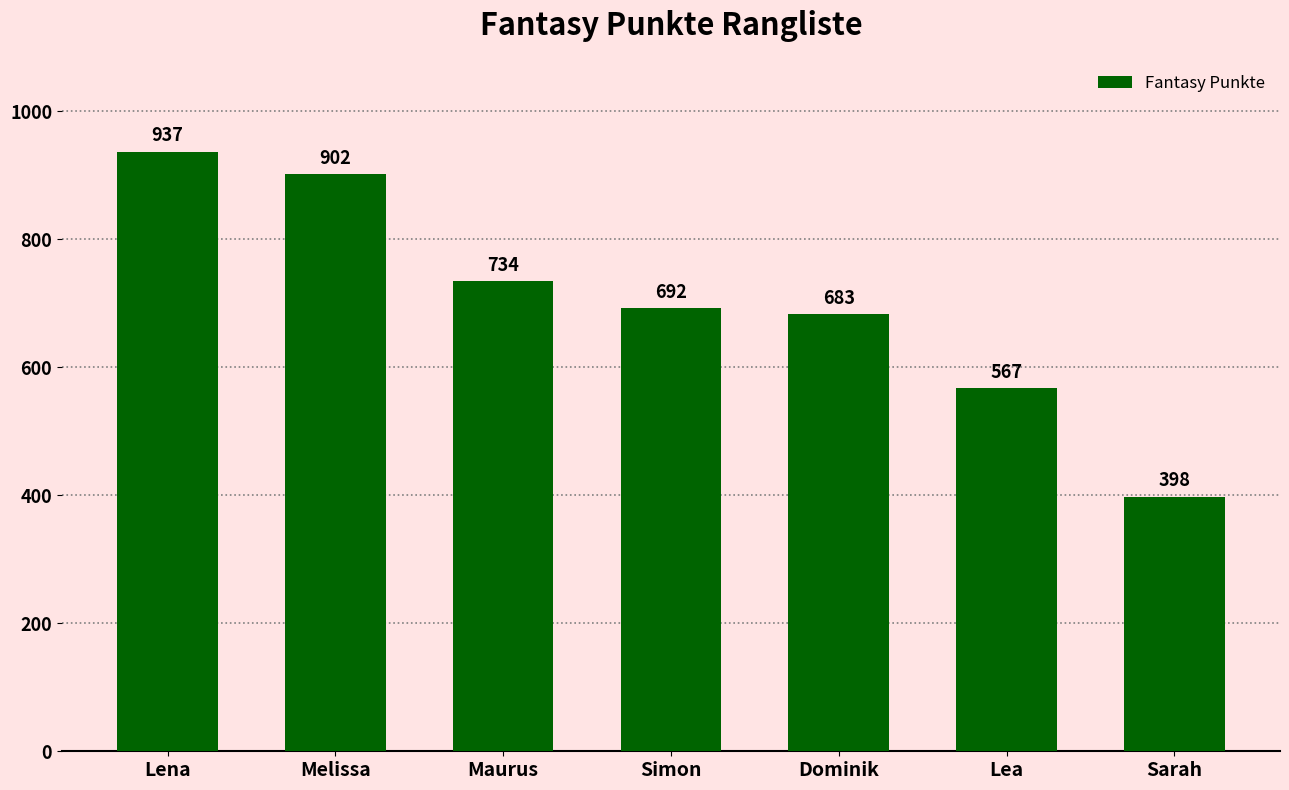

True or false: the data shows 734 at Maurus.

True